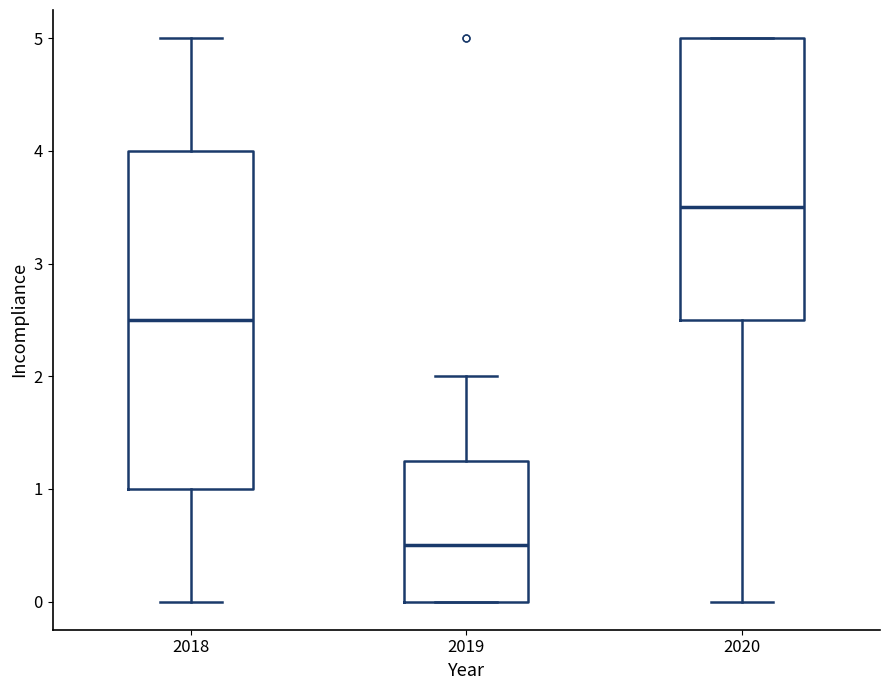

Comparing the boxes themselves (not the whiskers), which one is the tallest?

2018